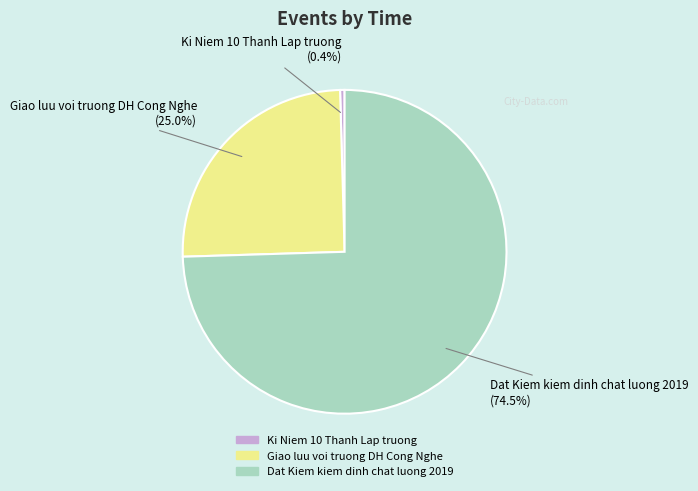

Is there a majority slice in this chart?

Yes